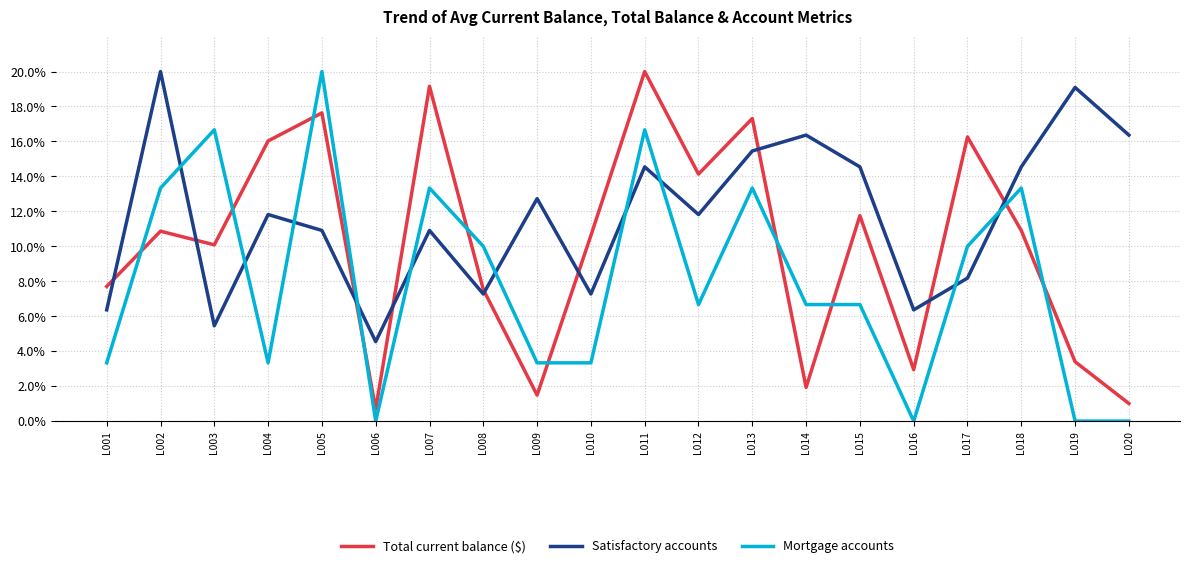

Reading left to right, what are all the values shown in this chart?

Total current balance ($): 7.7	10.9	10.1	16.0	17.6	0.7	19.2	7.5	1.5	10.6	20.0	14.1	17.3	1.9	11.8	2.9	16.3	10.9	3.4	1.0
Satisfactory accounts: 6.4	20.0	5.5	11.8	10.9	4.5	10.9	7.3	12.7	7.3	14.5	11.8	15.5	16.4	14.5	6.4	8.2	14.5	19.1	16.4
Mortgage accounts: 3.3	13.3	16.7	3.3	20.0	0.0	13.3	10.0	3.3	3.3	16.7	6.7	13.3	6.7	6.7	0.0	10.0	13.3	0.0	0.0